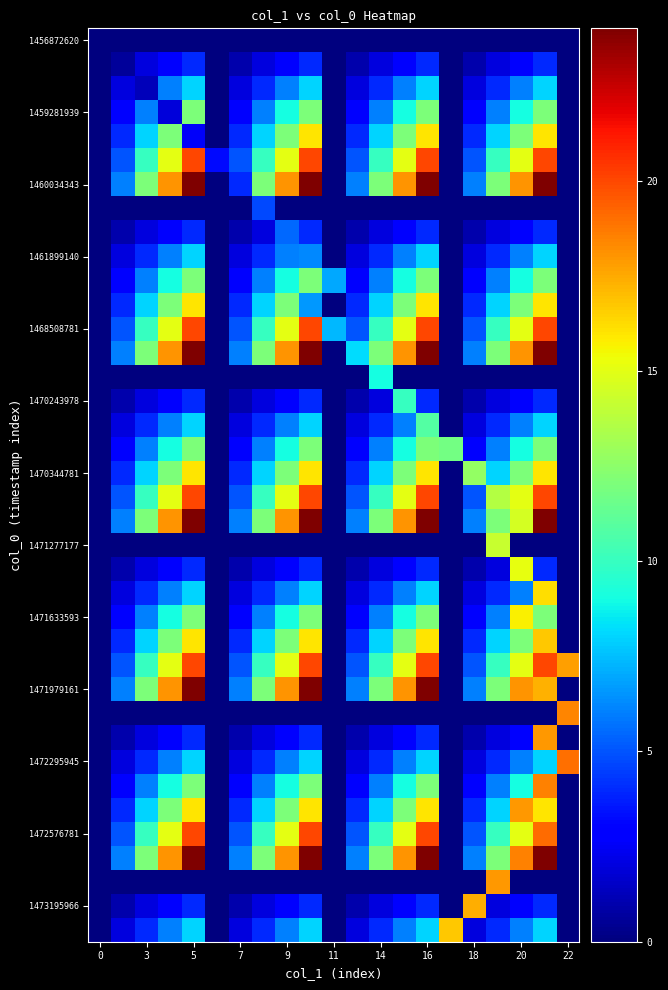

Reading left to right, list all the values displayed in this chart.

row_0: 0.0	0.0	0.0	0.0	0.0	0.0	0.0	0.0	0.0	0.0	0.0	0.0	0.0	0.0	0.0	0.0	0.0	0.0	0.0	0.0	0.0
row_1: 0.0	0.6	2.0	3.0	4.0	0.0	1.0	2.0	3.0	4.0	0.0	1.0	2.0	3.0	4.0	0.0	1.0	2.0	3.0	4.0	0.0
row_2: 0.0	2.0	1.2	6.0	8.0	0.0	2.0	4.0	6.0	8.0	0.0	2.0	4.0	6.0	8.0	0.0	2.0	4.0	6.0	8.0	0.0
row_3: 0.0	3.0	6.0	1.9	12.0	0.0	3.0	6.0	9.0	12.0	0.0	3.0	6.0	9.0	12.0	0.0	3.0	6.0	9.0	12.0	0.0
row_4: 0.0	4.0	8.0	12.0	2.6	0.0	4.0	8.0	12.0	16.0	0.0	4.0	8.0	12.0	16.0	0.0	4.0	8.0	12.0	16.0	0.0
row_5: 0.0	5.0	10.0	15.0	20.0	3.2	5.0	10.0	15.0	20.0	0.0	5.0	10.0	15.0	20.0	0.0	5.0	10.0	15.0	20.0	0.0
row_6: 0.0	6.0	12.0	18.0	24.0	0.0	4.0	12.0	18.0	24.0	0.0	6.0	12.0	18.0	24.0	0.0	6.0	12.0	18.0	24.0	0.0
row_7: 0.0	0.0	0.0	0.0	0.0	0.0	0.0	4.7	0.0	0.0	0.0	0.0	0.0	0.0	0.0	0.0	0.0	0.0	0.0	0.0	0.0
row_8: 0.0	1.0	2.0	3.0	4.0	0.0	1.0	2.0	5.4	4.0	0.0	1.0	2.0	3.0	4.0	0.0	1.0	2.0	3.0	4.0	0.0
row_9: 0.0	2.0	4.0	6.0	8.0	0.0	2.0	4.0	6.0	6.2	0.0	2.0	4.0	6.0	8.0	0.0	2.0	4.0	6.0	8.0	0.0
row_10: 0.0	3.0	6.0	9.0	12.0	0.0	3.0	6.0	9.0	12.0	7.0	3.0	6.0	9.0	12.0	0.0	3.0	6.0	9.0	12.0	0.0
row_11: 0.0	4.0	8.0	12.0	16.0	0.0	4.0	8.0	12.0	6.6	0.0	4.0	8.0	12.0	16.0	0.0	4.0	8.0	12.0	16.0	0.0
row_12: 0.0	5.0	10.0	15.0	20.0	0.0	5.0	10.0	15.0	20.0	7.4	5.0	10.0	15.0	20.0	0.0	5.0	10.0	15.0	20.0	0.0
row_13: 0.0	6.0	12.0	18.0	24.0	0.0	6.0	12.0	18.0	24.0	0.0	8.2	12.0	18.0	24.0	0.0	6.0	12.0	18.0	24.0	0.0
row_14: 0.0	0.0	0.0	0.0	0.0	0.0	0.0	0.0	0.0	0.0	0.0	0.0	9.1	0.0	0.0	0.0	0.0	0.0	0.0	0.0	0.0
row_15: 0.0	1.0	2.0	3.0	4.0	0.0	1.0	2.0	3.0	4.0	0.0	1.0	2.0	9.9	4.0	0.0	1.0	2.0	3.0	4.0	0.0
row_16: 0.0	2.0	4.0	6.0	8.0	0.0	2.0	4.0	6.0	8.0	0.0	2.0	4.0	6.0	10.8	0.0	2.0	4.0	6.0	8.0	0.0
row_17: 0.0	3.0	6.0	9.0	12.0	0.0	3.0	6.0	9.0	12.0	0.0	3.0	6.0	9.0	12.0	11.8	3.0	6.0	9.0	12.0	0.0
row_18: 0.0	4.0	8.0	12.0	16.0	0.0	4.0	8.0	12.0	16.0	0.0	4.0	8.0	12.0	16.0	0.0	12.7	8.0	12.0	16.0	0.0
row_19: 0.0	5.0	10.0	15.0	20.0	0.0	5.0	10.0	15.0	20.0	0.0	5.0	10.0	15.0	20.0	0.0	5.0	13.6	15.0	20.0	0.0
row_20: 0.0	6.0	12.0	18.0	24.0	0.0	6.0	12.0	18.0	24.0	0.0	6.0	12.0	18.0	24.0	0.0	6.0	12.0	14.6	24.0	0.0
row_21: 0.0	0.0	0.0	0.0	0.0	0.0	0.0	0.0	0.0	0.0	0.0	0.0	0.0	0.0	0.0	0.0	0.0	14.2	0.0	0.0	0.0
row_22: 0.0	1.0	2.0	3.0	4.0	0.0	1.0	2.0	3.0	4.0	0.0	1.0	2.0	3.0	4.0	0.0	1.0	2.0	15.2	4.0	0.0
row_23: 0.0	2.0	4.0	6.0	8.0	0.0	2.0	4.0	6.0	8.0	0.0	2.0	4.0	6.0	8.0	0.0	2.0	4.0	6.0	16.2	0.0
row_24: 0.0	3.0	6.0	9.0	12.0	0.0	3.0	6.0	9.0	12.0	0.0	3.0	6.0	9.0	12.0	0.0	3.0	6.0	15.7	12.0	0.0
row_25: 0.0	4.0	8.0	12.0	16.0	0.0	4.0	8.0	12.0	16.0	0.0	4.0	8.0	12.0	16.0	0.0	4.0	8.0	12.0	16.8	0.0
row_26: 0.0	5.0	10.0	15.0	20.0	0.0	5.0	10.0	15.0	20.0	0.0	5.0	10.0	15.0	20.0	0.0	5.0	10.0	15.0	20.0	17.8
row_27: 0.0	6.0	12.0	18.0	24.0	0.0	6.0	12.0	18.0	24.0	0.0	6.0	12.0	18.0	24.0	0.0	6.0	12.0	18.0	17.3	0.0
row_28: 0.0	0.0	0.0	0.0	0.0	0.0	0.0	0.0	0.0	0.0	0.0	0.0	0.0	0.0	0.0	0.0	0.0	0.0	0.0	0.0	18.4
row_29: 0.0	1.0	2.0	3.0	4.0	0.0	1.0	2.0	3.0	4.0	0.0	1.0	2.0	3.0	4.0	0.0	1.0	2.0	3.0	17.9	0.0
row_30: 0.0	2.0	4.0	6.0	8.0	0.0	2.0	4.0	6.0	8.0	0.0	2.0	4.0	6.0	8.0	0.0	2.0	4.0	6.0	8.0	19.0
row_31: 0.0	3.0	6.0	9.0	12.0	0.0	3.0	6.0	9.0	12.0	0.0	3.0	6.0	9.0	12.0	0.0	3.0	6.0	9.0	18.5	0.0
row_32: 0.0	4.0	8.0	12.0	16.0	0.0	4.0	8.0	12.0	16.0	0.0	4.0	8.0	12.0	16.0	0.0	4.0	8.0	18.0	16.0	0.0
row_33: 0.0	5.0	10.0	15.0	20.0	0.0	5.0	10.0	15.0	20.0	0.0	5.0	10.0	15.0	20.0	0.0	5.0	10.0	15.0	19.1	0.0
row_34: 0.0	6.0	12.0	18.0	24.0	0.0	6.0	12.0	18.0	24.0	0.0	6.0	12.0	18.0	24.0	0.0	6.0	12.0	18.5	24.0	0.0
row_35: 0.0	0.0	0.0	0.0	0.0	0.0	0.0	0.0	0.0	0.0	0.0	0.0	0.0	0.0	0.0	0.0	0.0	17.9	0.0	0.0	0.0
row_36: 0.0	1.0	2.0	3.0	4.0	0.0	1.0	2.0	3.0	4.0	0.0	1.0	2.0	3.0	4.0	0.0	17.4	2.0	3.0	4.0	0.0
row_37: 0.0	2.0	4.0	6.0	8.0	0.0	2.0	4.0	6.0	8.0	0.0	2.0	4.0	6.0	8.0	16.8	2.0	4.0	6.0	8.0	0.0